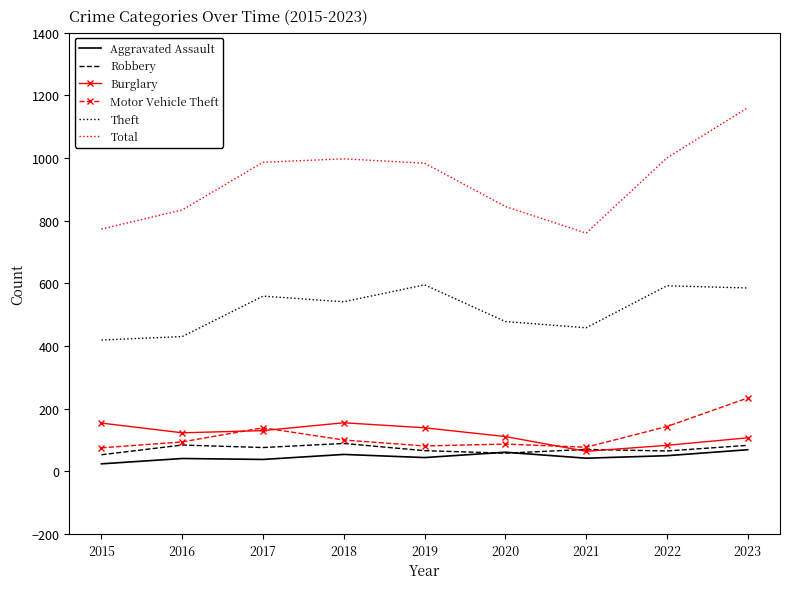

At which label does Burglary reach its minimum?

2021